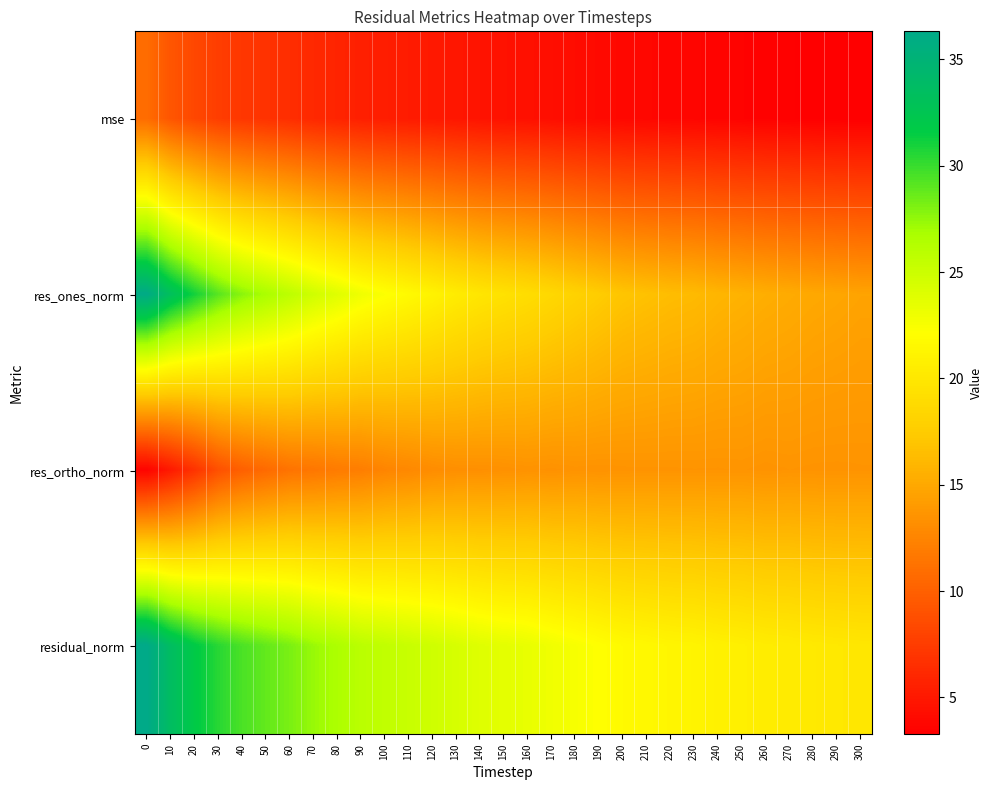

What is the minimum value shown in the chart?

3.3